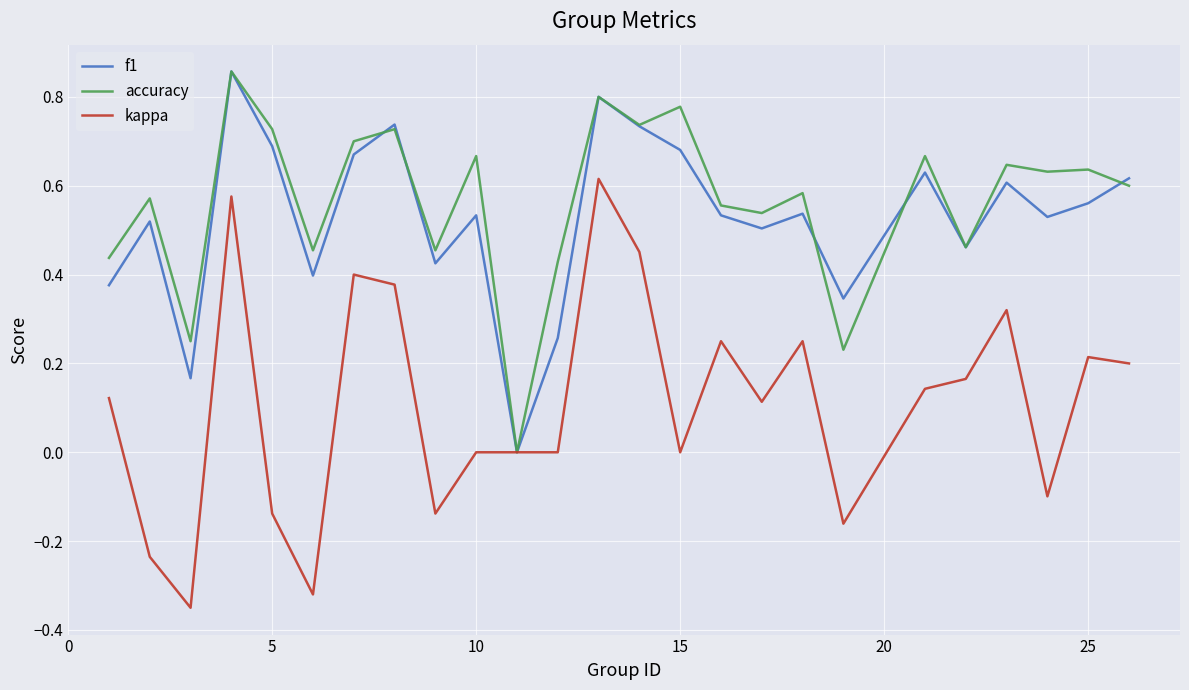

Which series has the largest range (max minus min)?

kappa